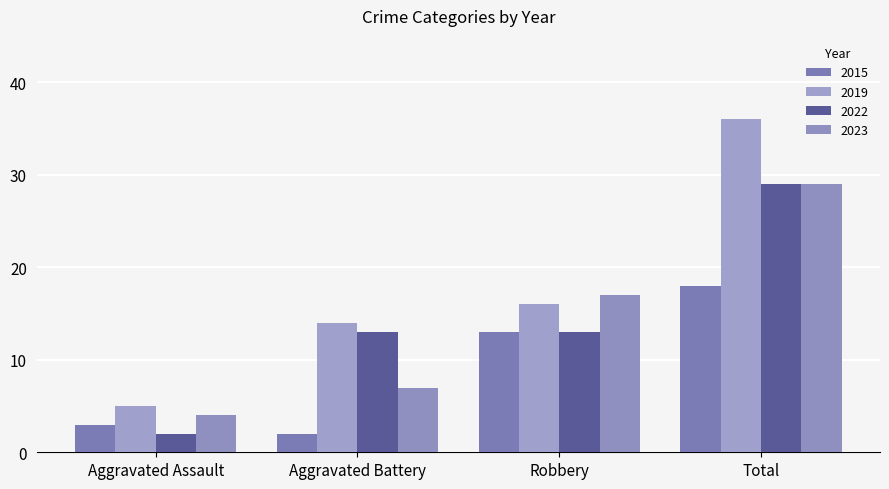

True or false: 2022 has a value of 13 at Robbery.

True